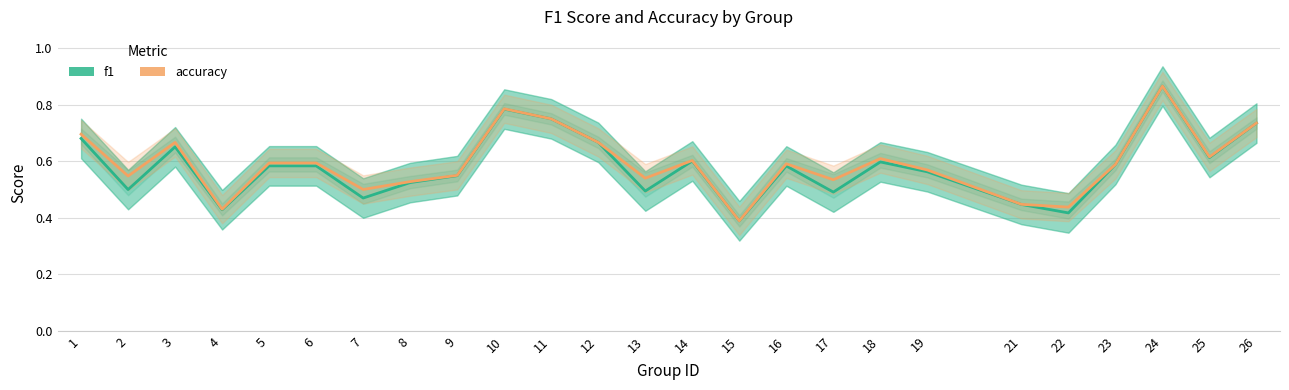

At 4, list the series in order from smallest to largest.

f1, accuracy